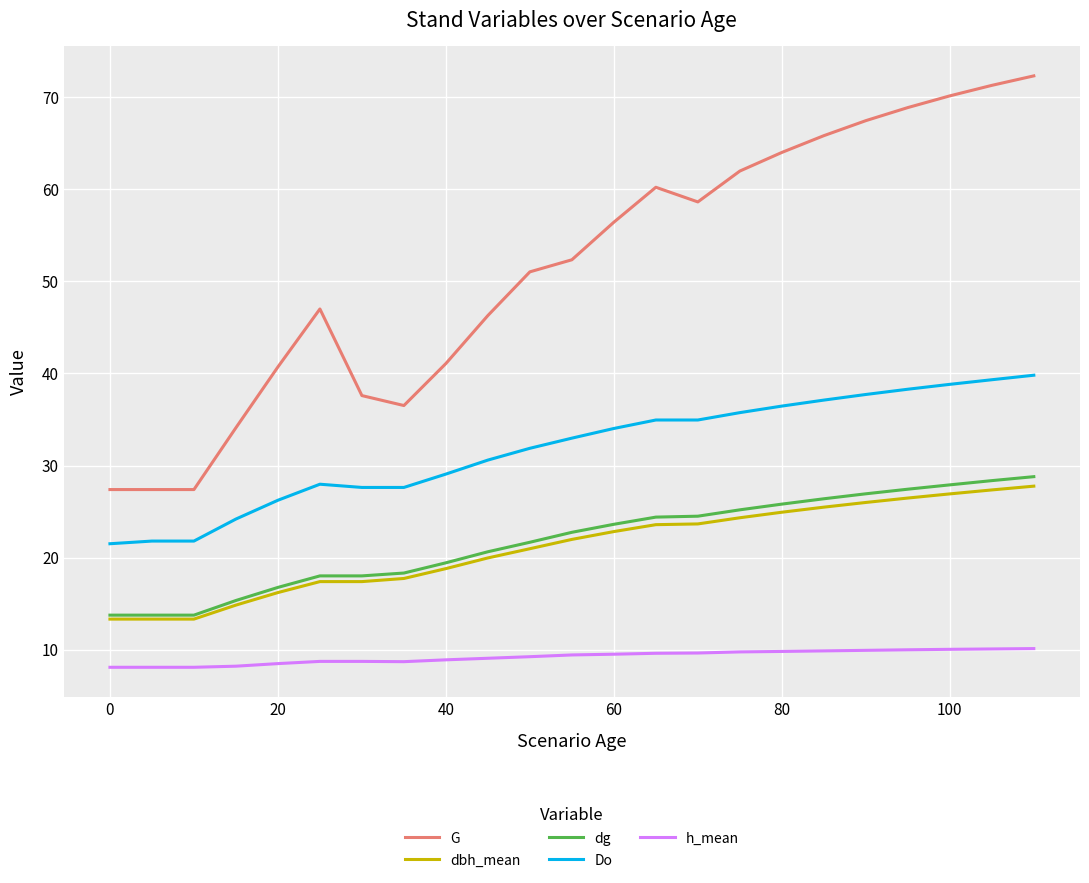

Which series has the largest range (max minus min)?

G